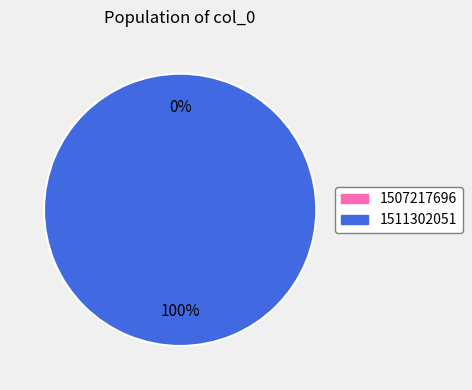

Does 1507217696 represent more than half of the total?

No